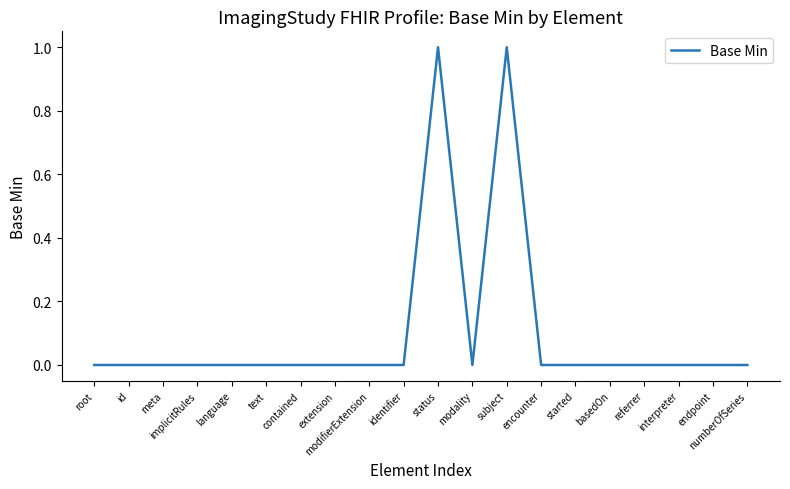

Reading left to right, what are all the values shown in this chart?

root=0	id=0	meta=0	implicitRules=0	language=0	text=0	contained=0	extension=0	modifierExtension=0	identifier=0	status=1	modality=0	subject=1	encounter=0	started=0	basedOn=0	referrer=0	interpreter=0	endpoint=0	numberOfSeries=0